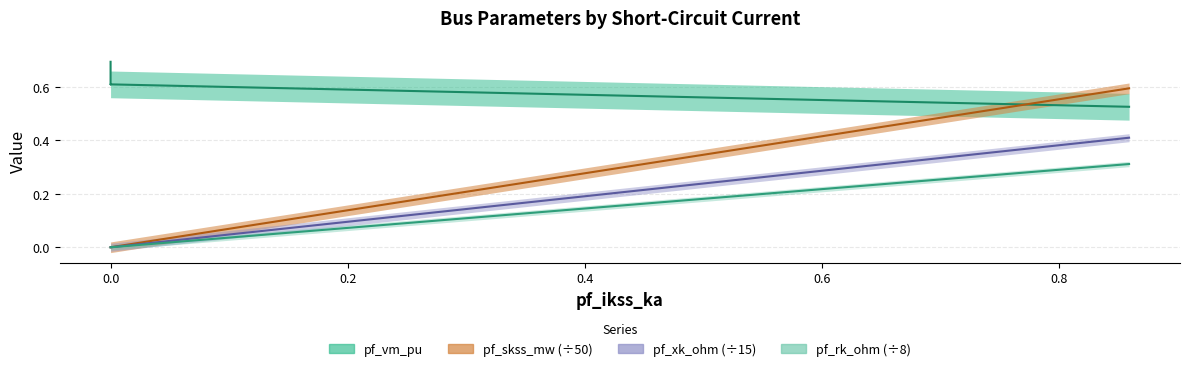

True or false: pf_rk_ohm has more than 2 points higher than both neighbors.

False